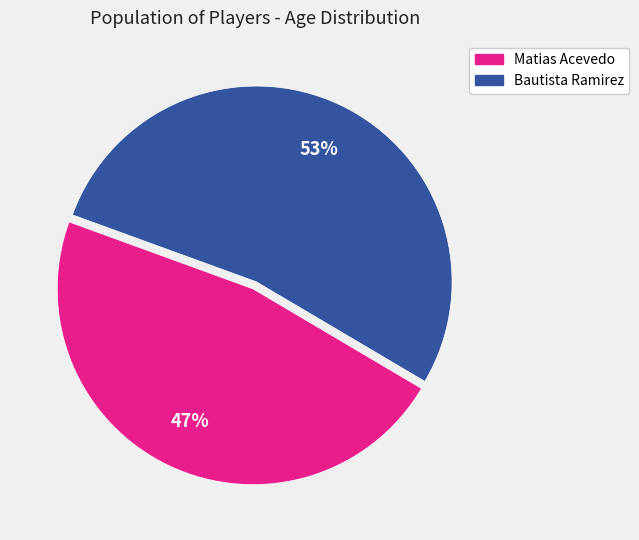

What is the ratio of the value at Bautista Ramirez to the value at Matias Acevedo?

1.1